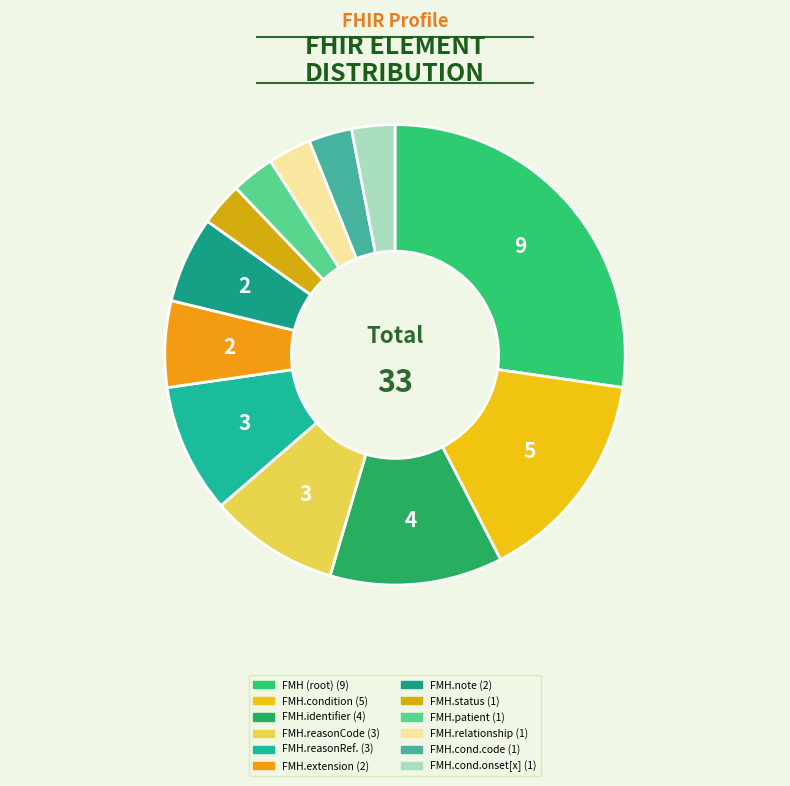

How many segments does this pie chart have?

12